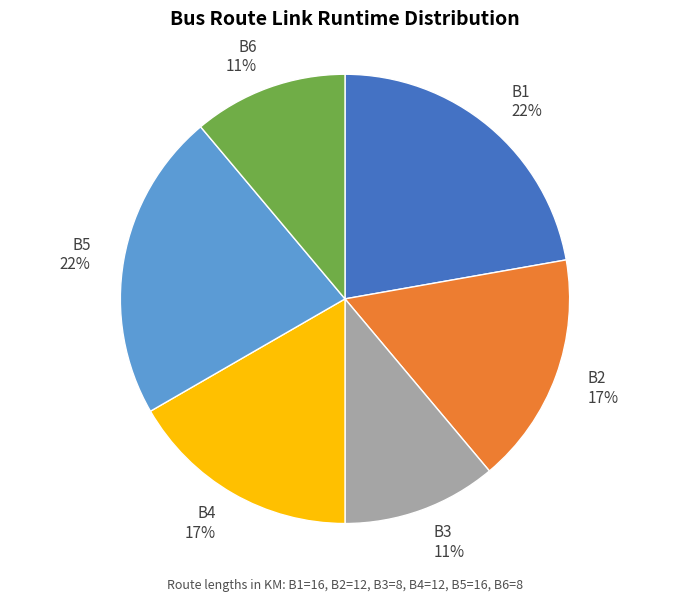

Is there a majority slice in this chart?

No